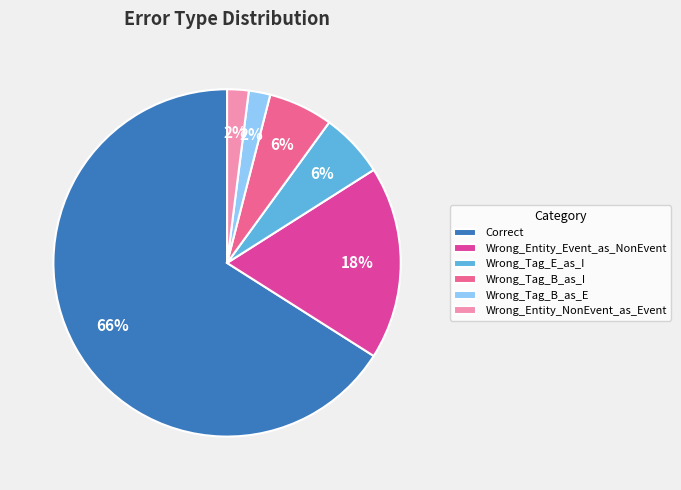

Which slice is the largest?

Correct